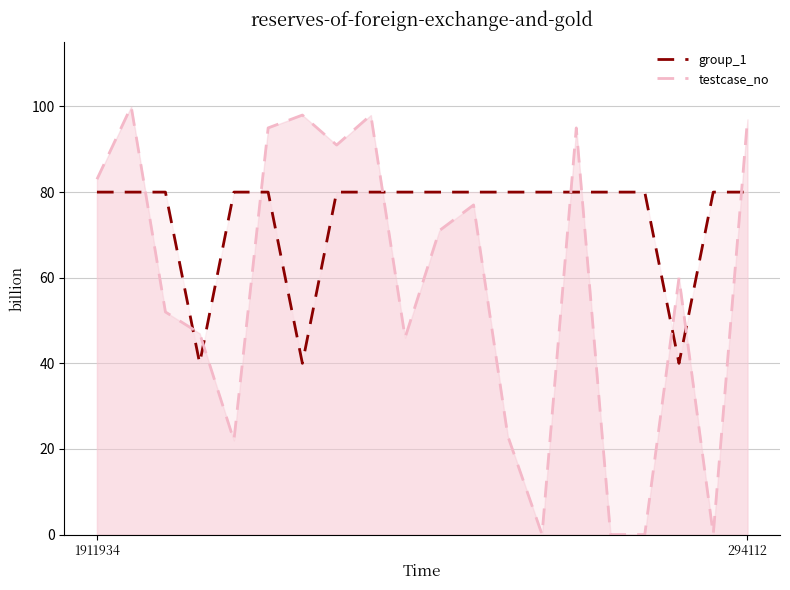

List the series in order of their peak value, highest first.

testcase_no, group_1 (scaled)